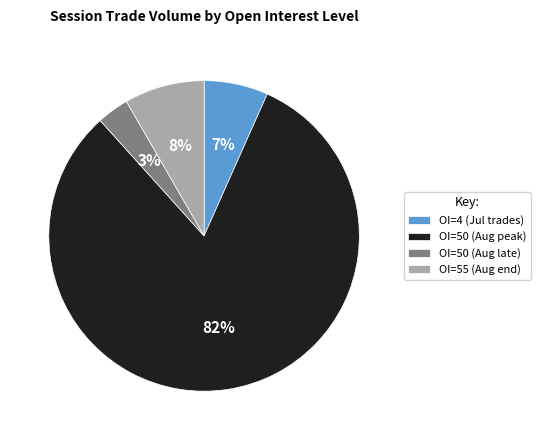

The OI=55 (Aug end) slice represents 8% of the pie. True or false?

True